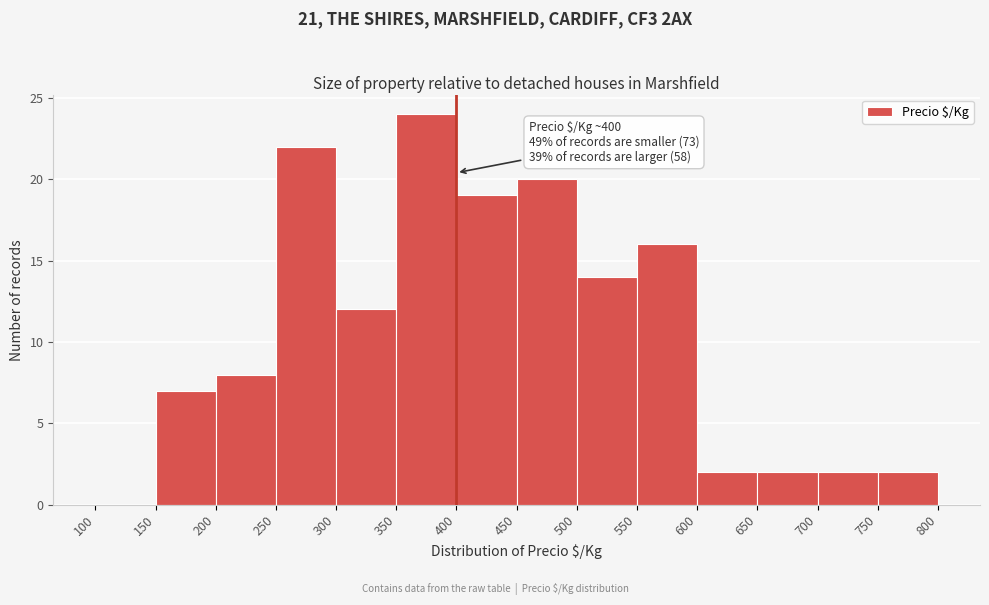

Which range on the x-axis has the tallest bar?

350 to 400